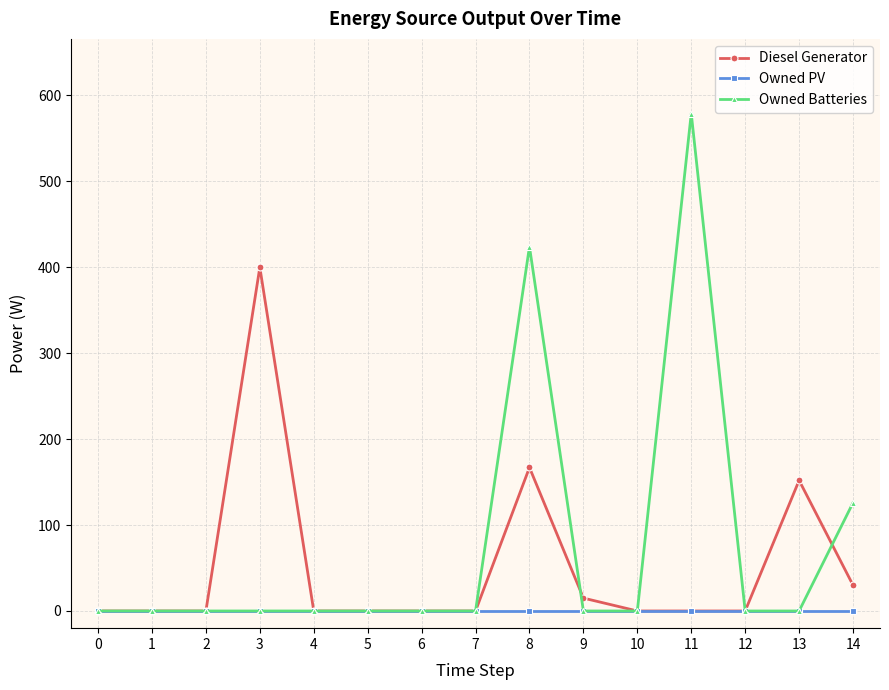

Rank the series by their maximum value, from highest to lowest.

Owned Batteries, Diesel Generator, Owned PV